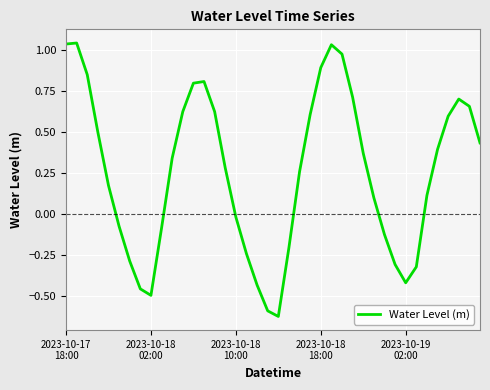

What is the difference between the maximum and minimum values?

1.7